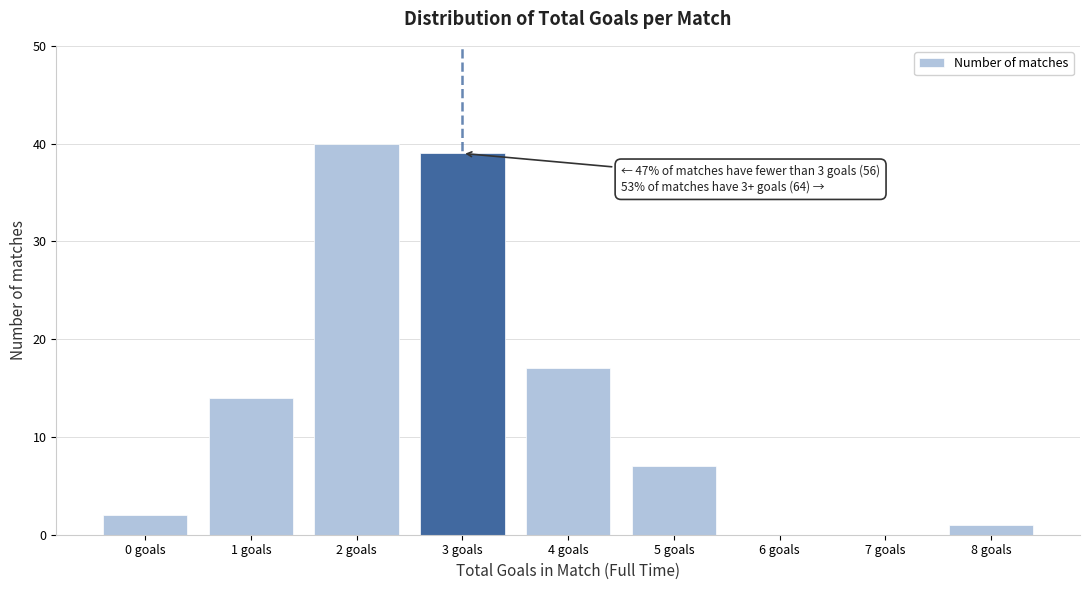

Reading right to left, what are all the values shown in this chart?

8 goals=1	7 goals=0	6 goals=0	5 goals=7	4 goals=17	3 goals=39	2 goals=40	1 goals=14	0 goals=2